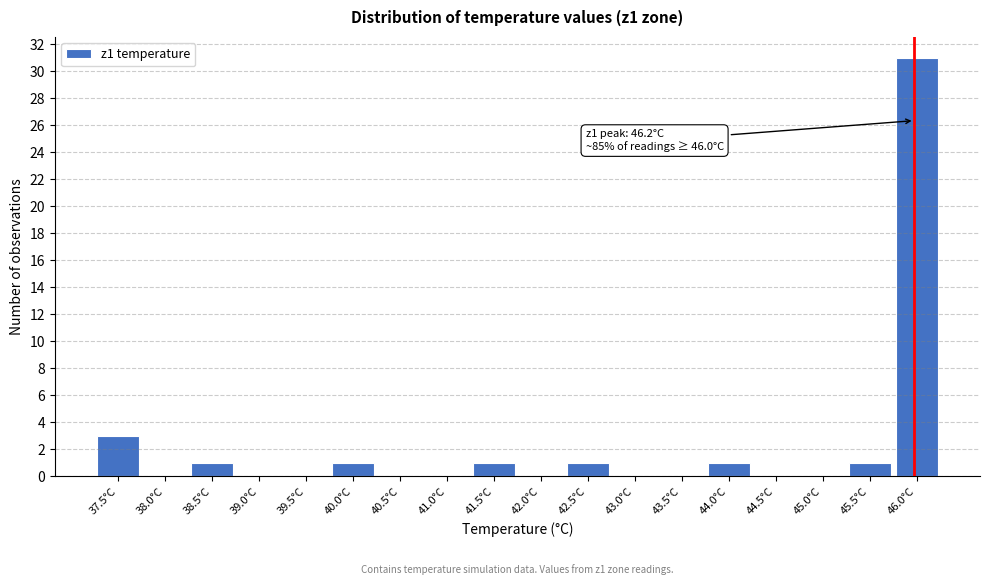

Reading left to right, list all the values displayed in this chart.

37.5°C=3	38.0°C=0	38.5°C=1	39.0°C=0	39.5°C=0	40.0°C=1	40.5°C=0	41.0°C=0	41.5°C=1	42.0°C=0	42.5°C=1	43.0°C=0	43.5°C=0	44.0°C=1	44.5°C=0	45.0°C=0	45.5°C=1	46.0°C=31